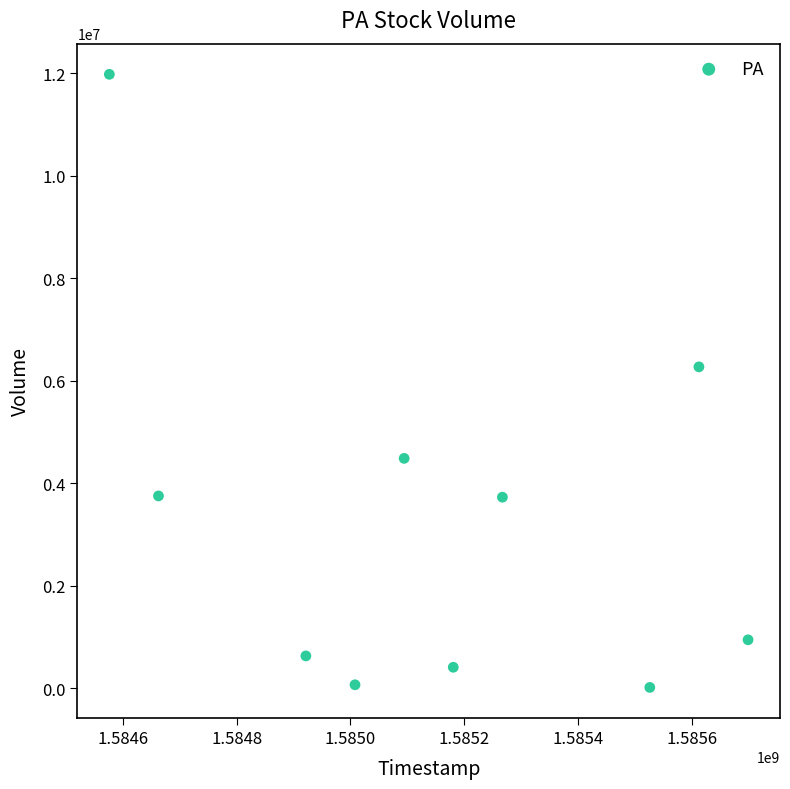

What Y value in the scatter plot is closest to 5996000?

6269400